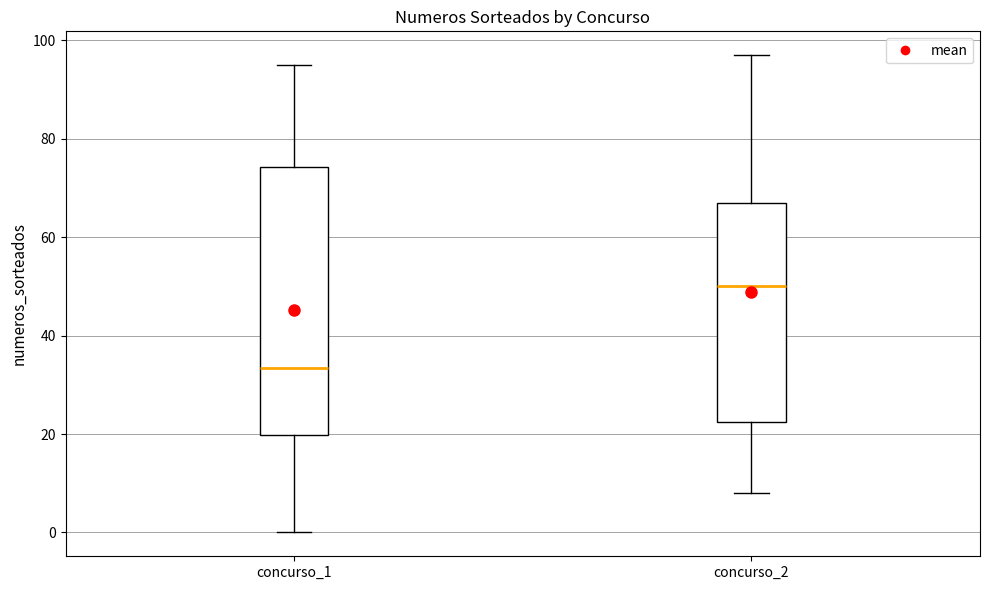

Which box is the tallest, from its lower edge to its upper edge?

concurso_1